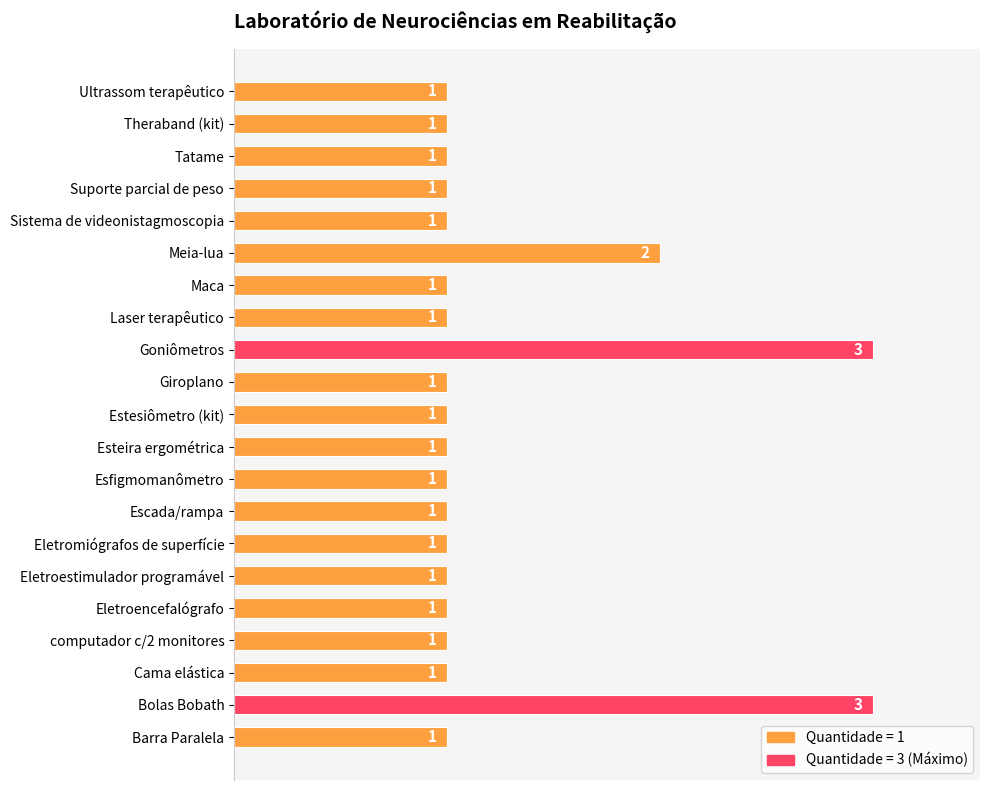

What is the ratio of the value at Tatame to the value at Sistema de videonistagmoscopia?

1.0